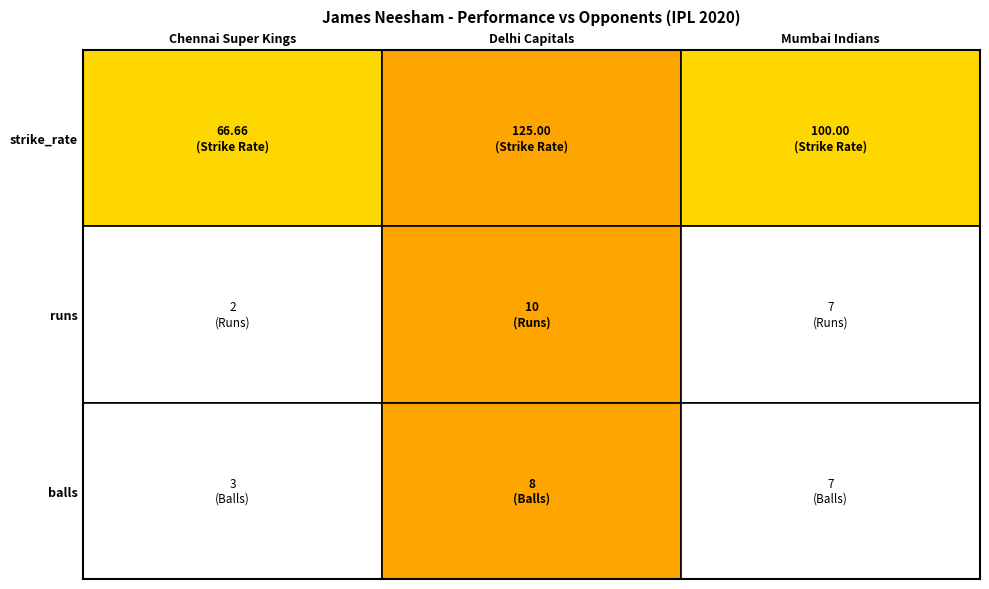

How many distinct data groups are displayed?

3